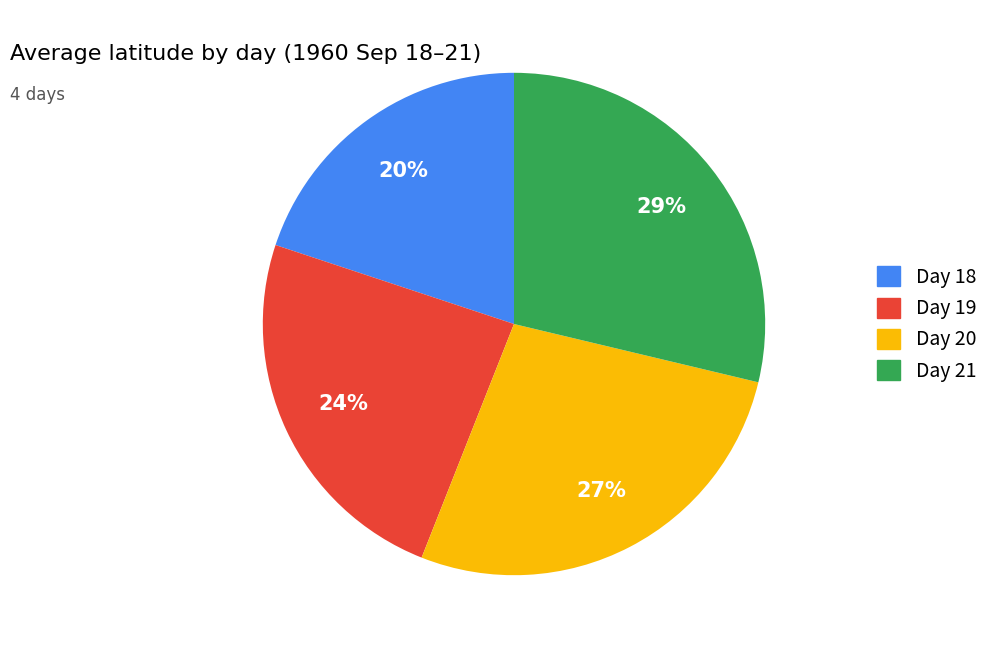

The Day 21 slice represents 23% of the pie. True or false?

False